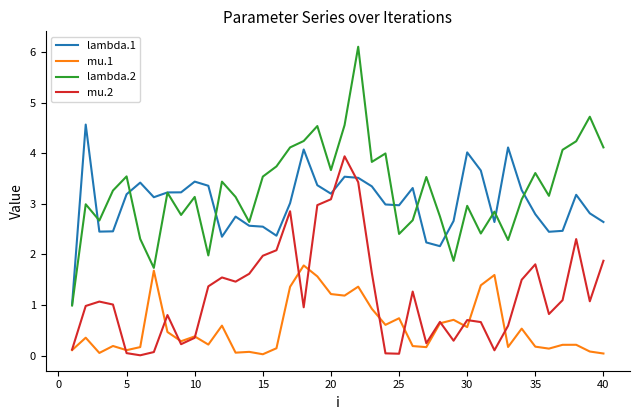

What is the maximum value for lambda.1?

4.6